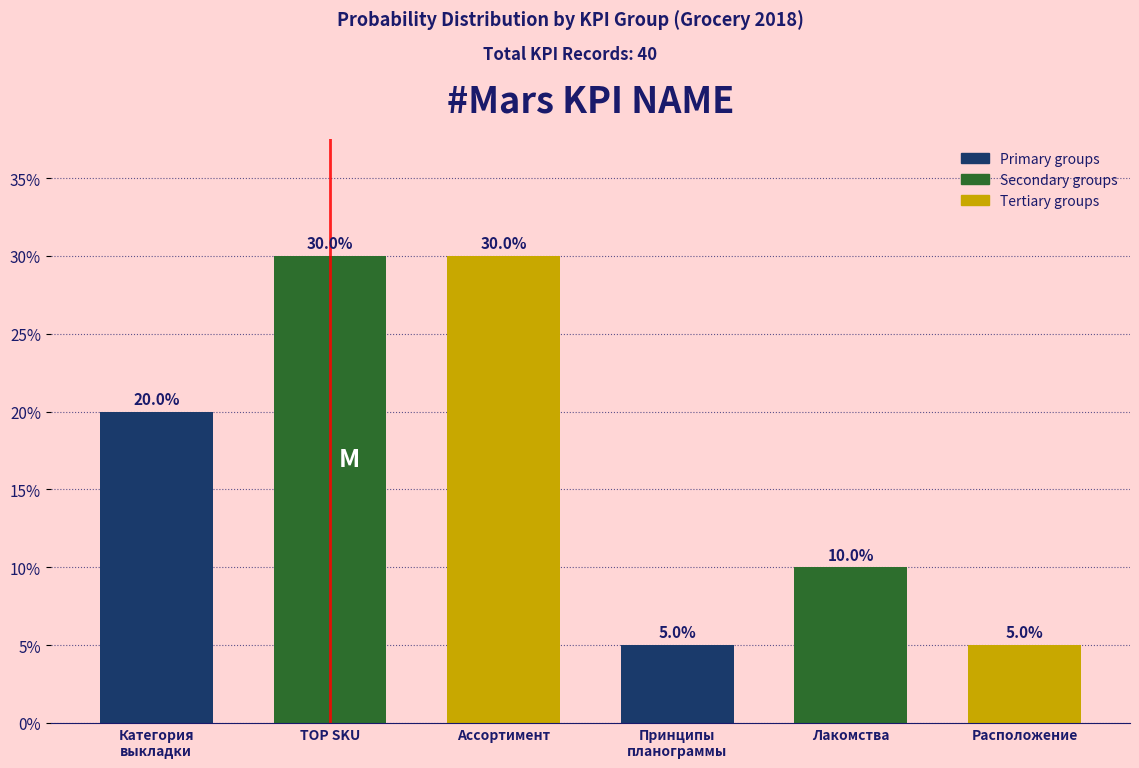

Reading left to right, what are all the values shown in this chart?

20	30	30	5	10	5